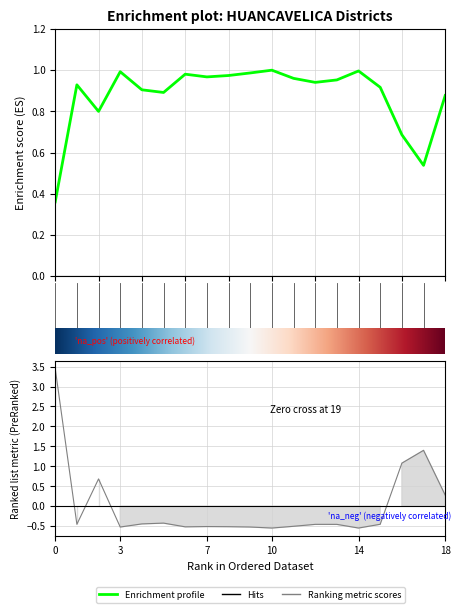

What is the difference between the second highest and second lowest values?

1.9